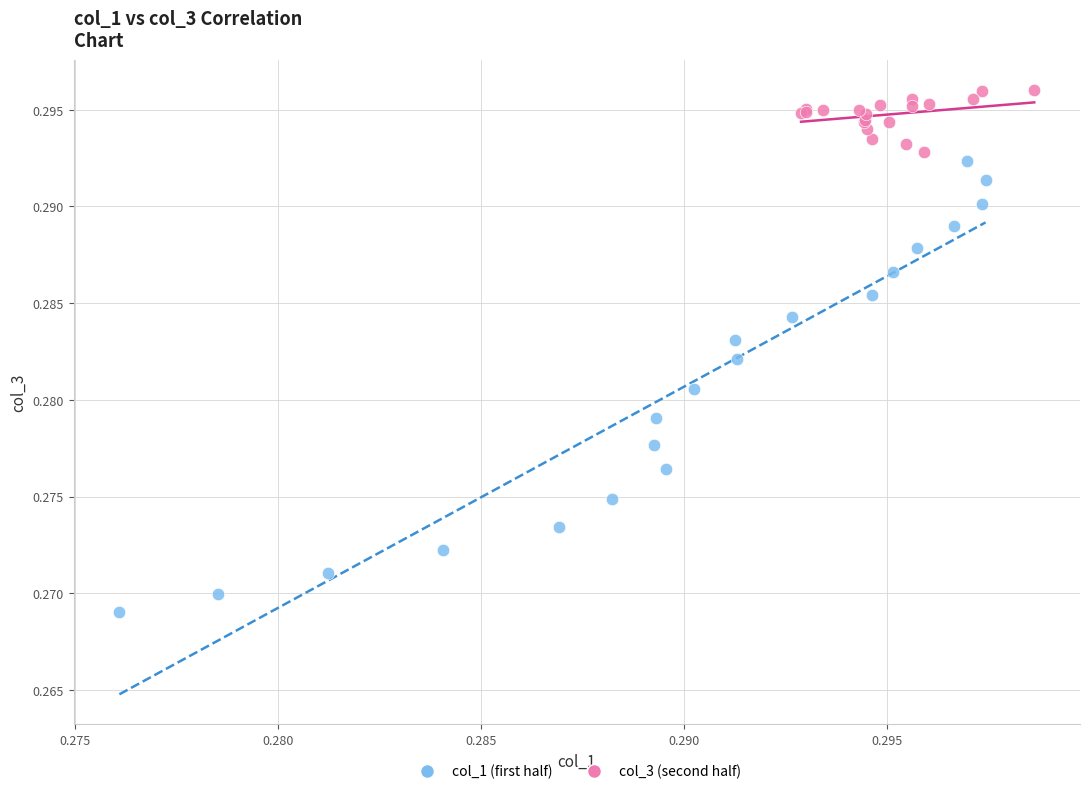

Which series has the widest spread of Y values?

col_1 (first half)